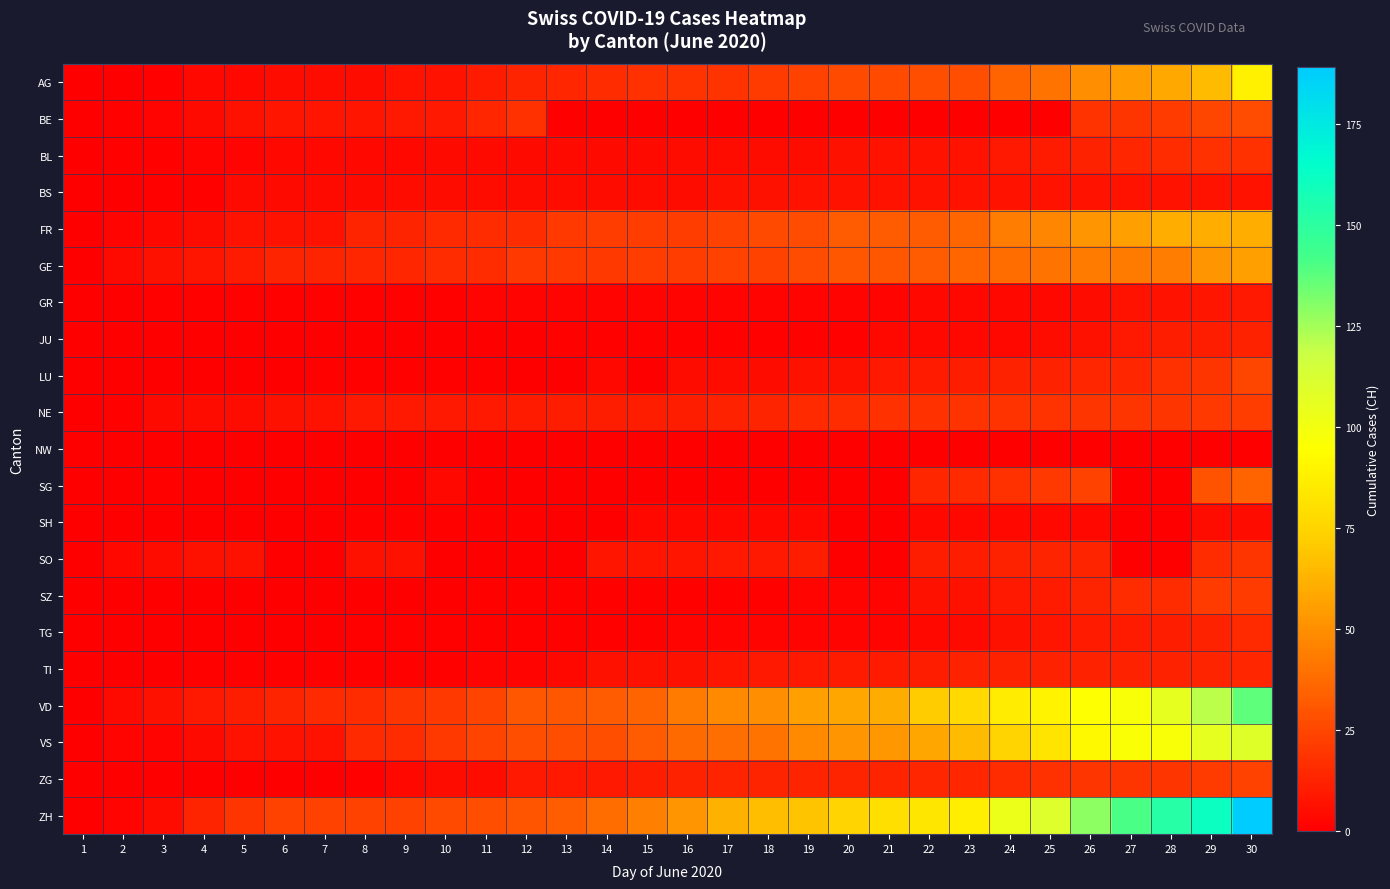

At which category is the sum across all series the highest?

30